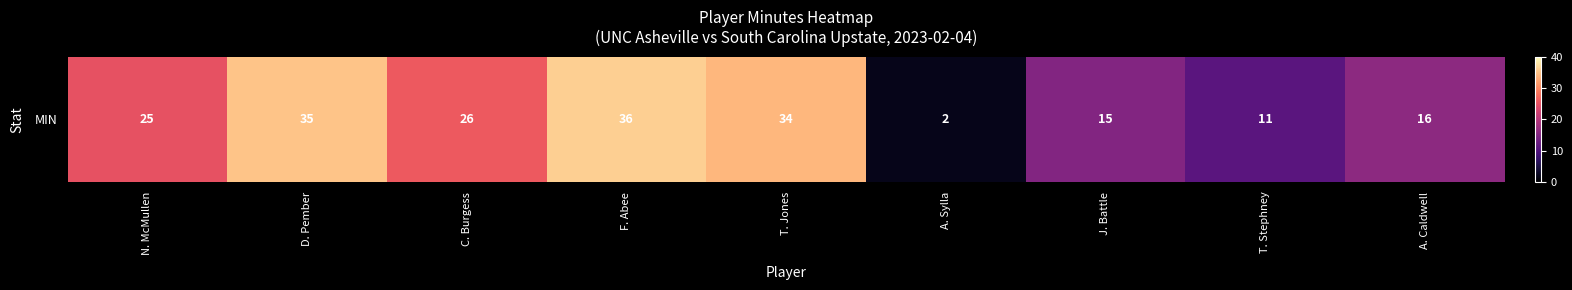

What is the change in value from D. Pember to A. Caldwell?

-19